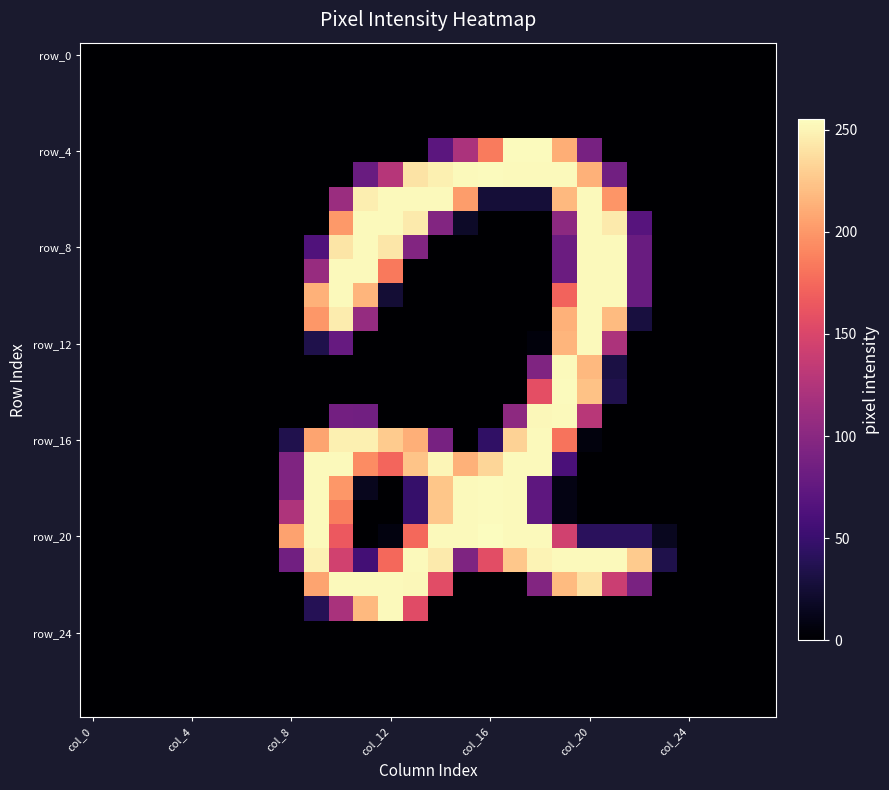

How many distinct data groups are displayed?

28